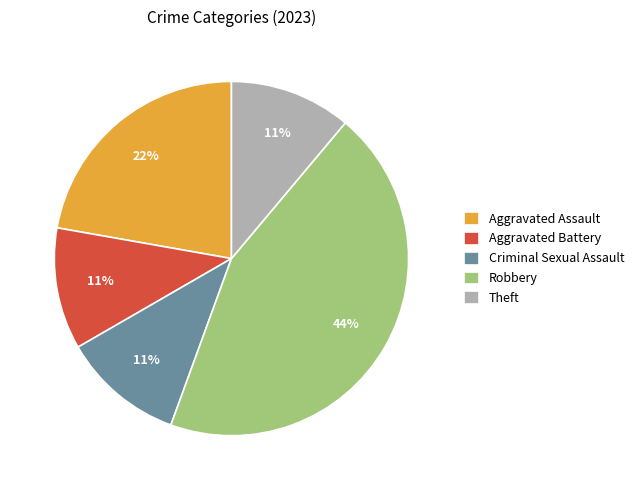

Is the sum of Criminal Sexual Assault and Aggravated Battery greater than half?

No